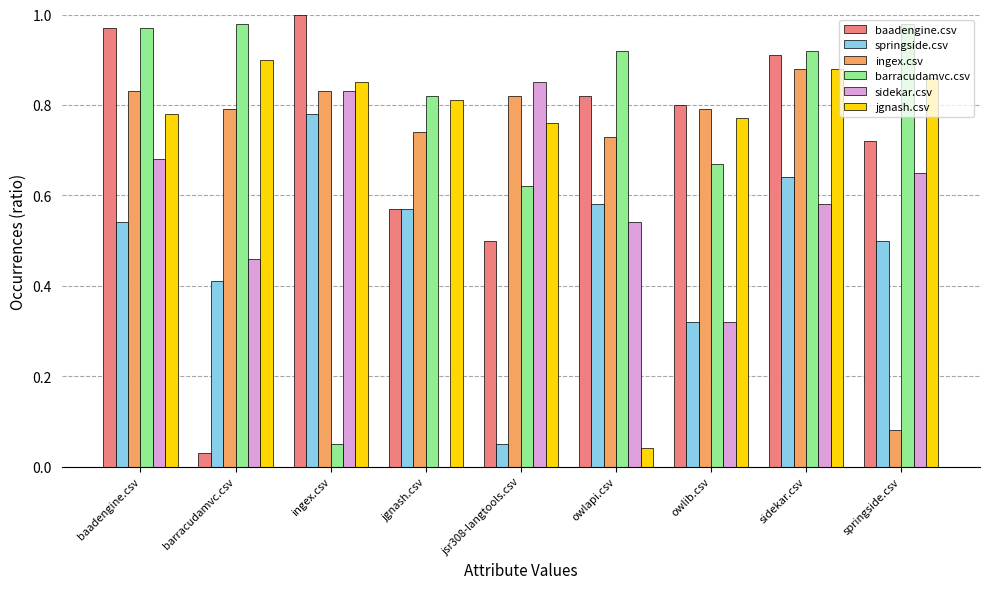

The springside.csv series shows 0.4 at barracudamvc.csv. True or false?

True